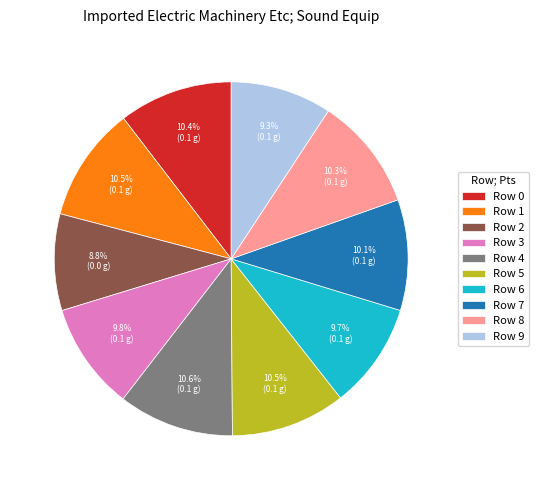

Is the sum of Row 0 and Row 7 greater than half?

No